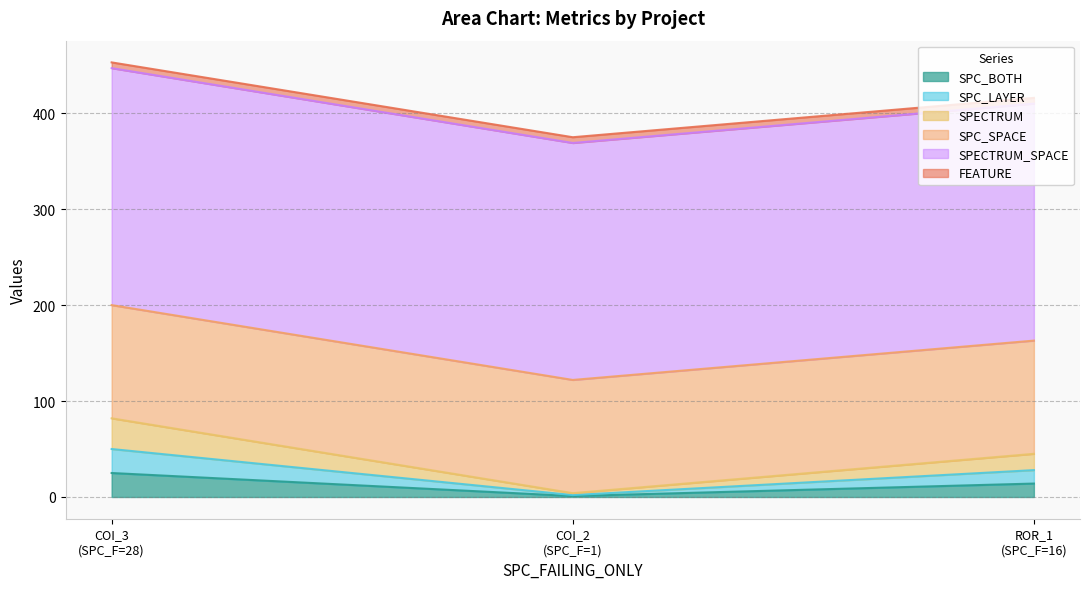

Is it true that SPECTRUM equals 4 at COI_2 (SPC_F=1)?

True